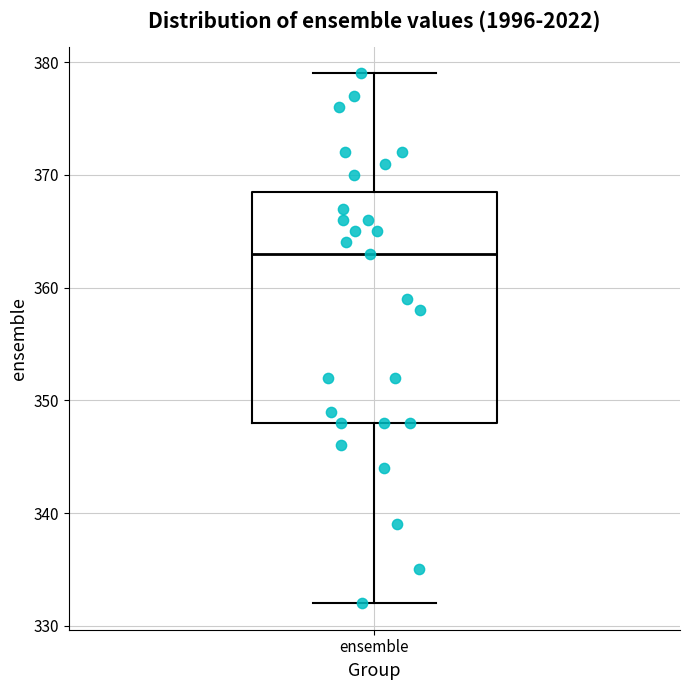

Transcribe this box plot: give where the median line is, the range the box spans, and where the two whiskers end, as read against the y-axis. The values are not printed on the chart, so give them approximately, as read against the axis.

median 363, box 348 to 369, whiskers 332 to 379